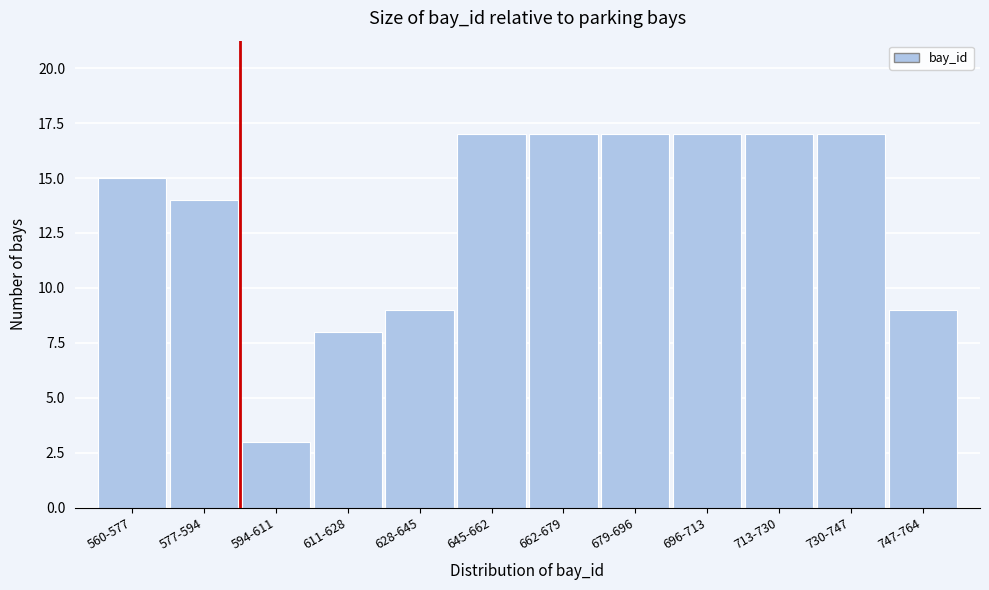

Reading left to right, what are all the values shown in this chart?

560-577=15	577-594=14	594-611=3	611-628=8	628-645=9	645-662=17	662-679=17	679-696=17	696-713=17	713-730=17	730-747=17	747-764=9